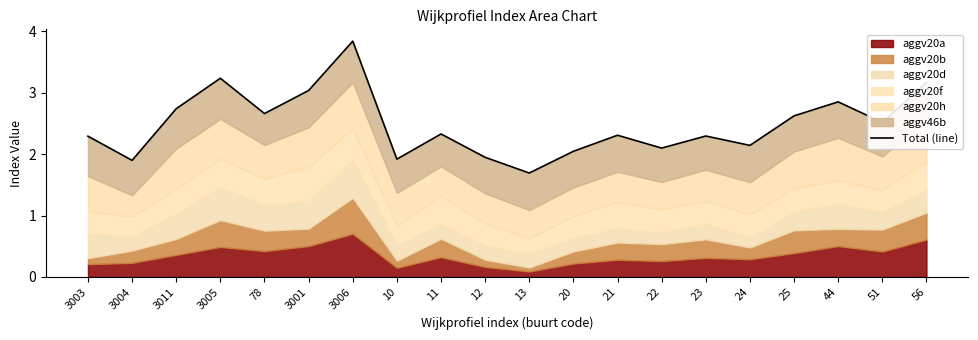

What is the change in value from 3001 to 10?

-1.1